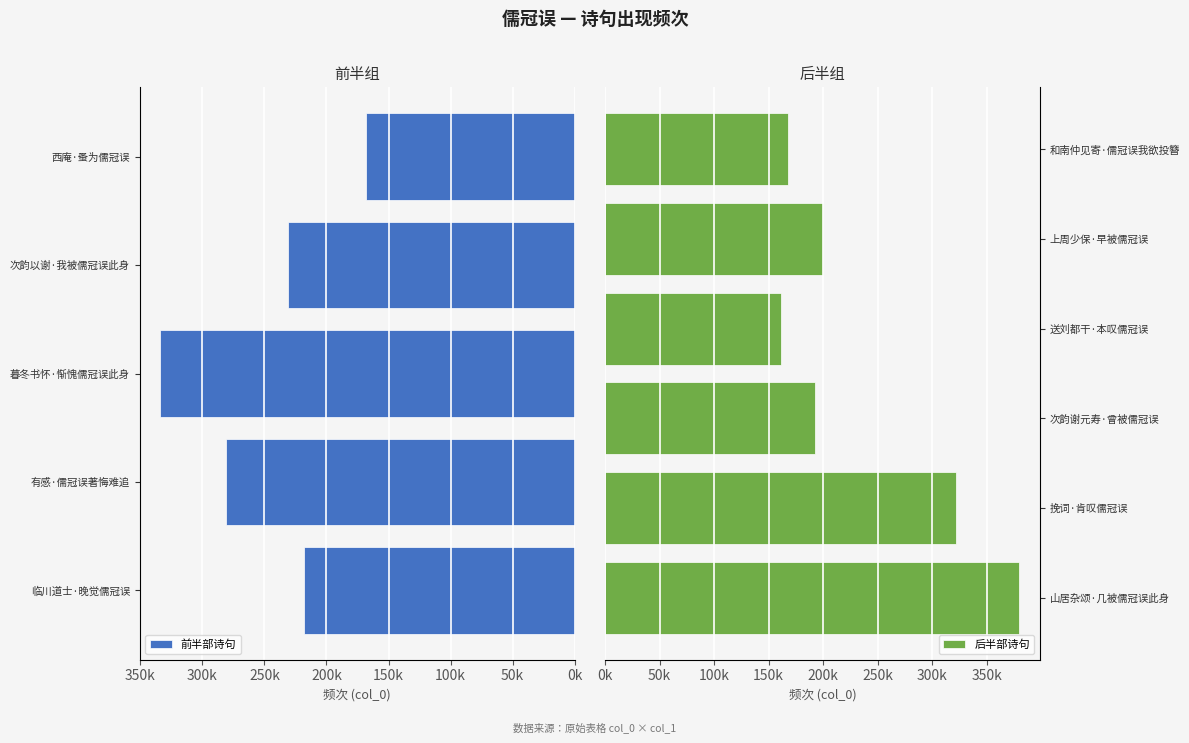

What is the ratio of the value at 上周少保·早被儒冠误 to the value at 山居杂颂·几被儒冠误此身?

0.5